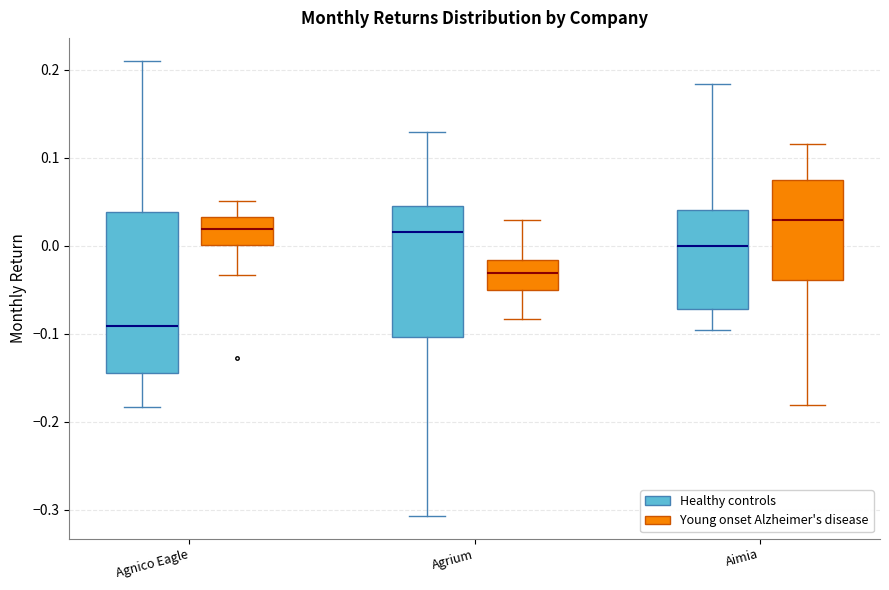

Reading left to right, read every box against the y-axis: the position of its median line, the range the box covers, and the ends of its whiskers. The values are not printed on the chart, so give them approximately, as read against the axis.

Agnico Eagle (Healthy controls): median -0.09, box -0.14 to 0.04, whiskers -0.18 to 0.21
Agnico Eagle (Young onset Alzheimer's disease): median 0.02, box 0.00 to 0.03, whiskers -0.03 to 0.05
Agrium (Healthy controls): median 0.02, box -0.10 to 0.04, whiskers -0.31 to 0.13
Agrium (Young onset Alzheimer's disease): median -0.03, box -0.05 to -0.02, whiskers -0.08 to 0.03
Aimia (Healthy controls): median 0.00, box -0.07 to 0.04, whiskers -0.10 to 0.18
Aimia (Young onset Alzheimer's disease): median 0.03, box -0.04 to 0.07, whiskers -0.18 to 0.12